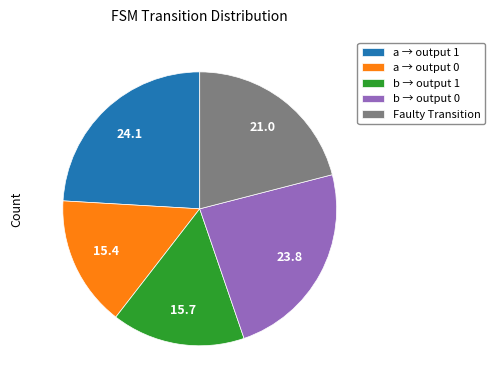

Is there a majority slice in this chart?

No